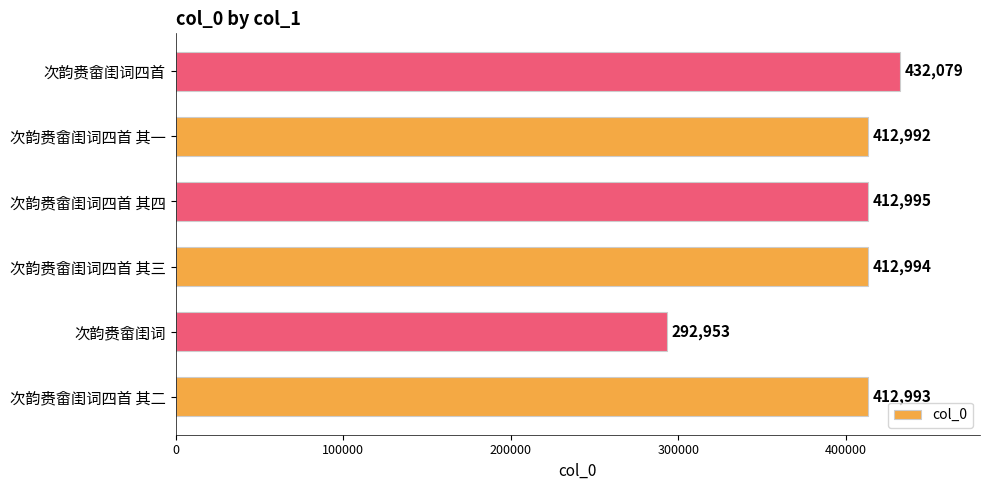

Reading bottom to top, what are all the values shown in this chart?

次韵赉畲闺词四首 其二=412993	次韵赉畲闺词=292953	次韵赉畲闺词四首 其三=412994	次韵赉畲闺词四首 其四=412995	次韵赉畲闺词四首 其一=412992	次韵赉畲闺词四首=432079